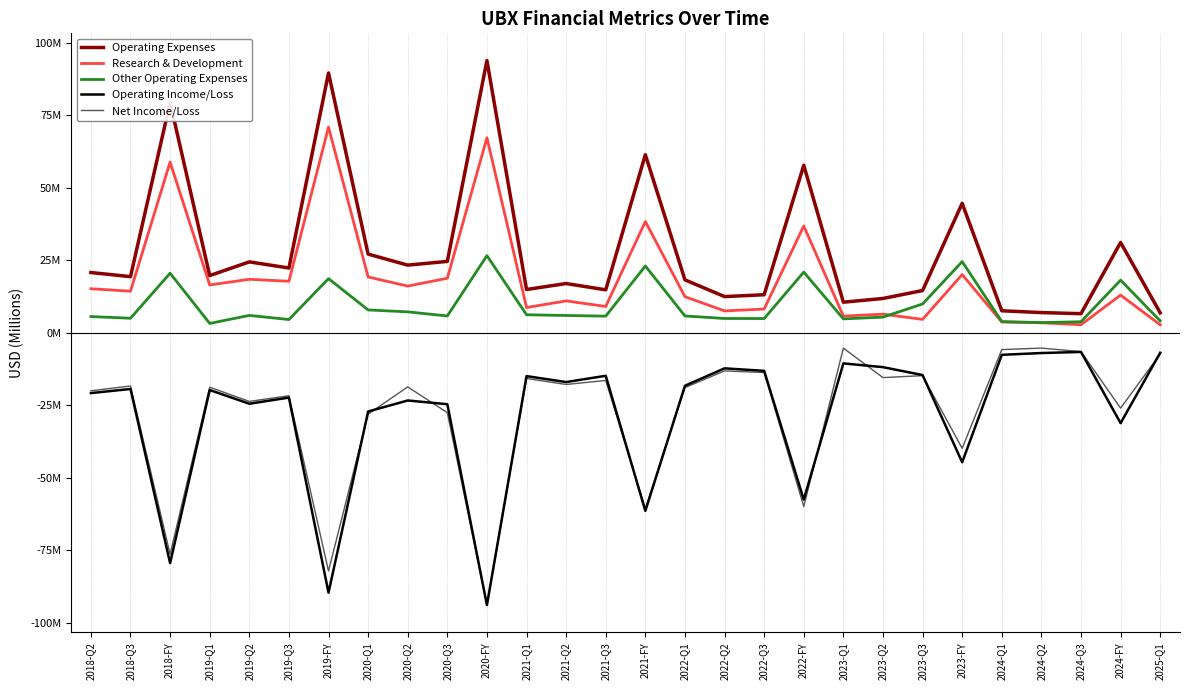

What is the value of the Operating Expenses point at the 9th from the left?

23.3